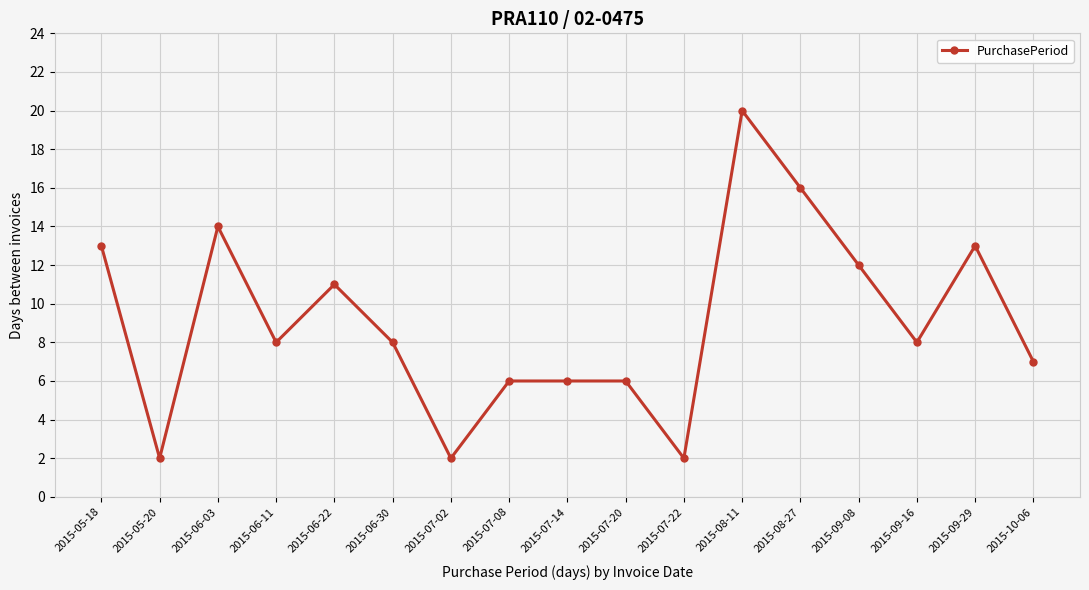

What is the label of the 1st point from the left?

2015-05-18